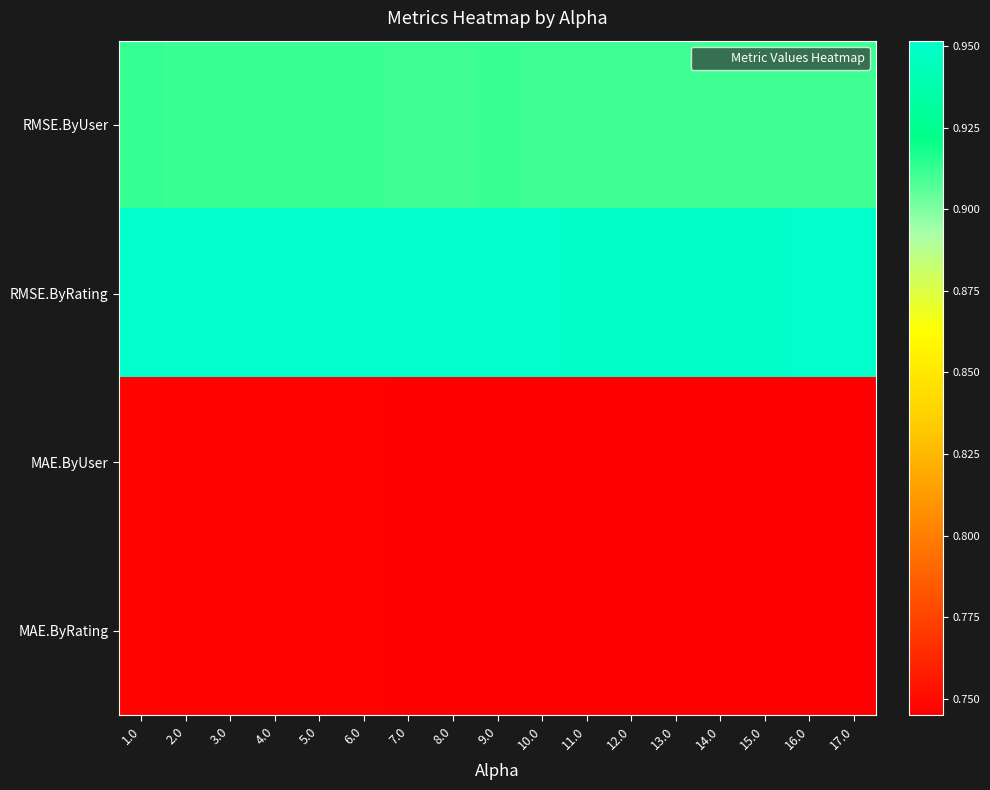

What is the maximum value shown in the chart?

1.0